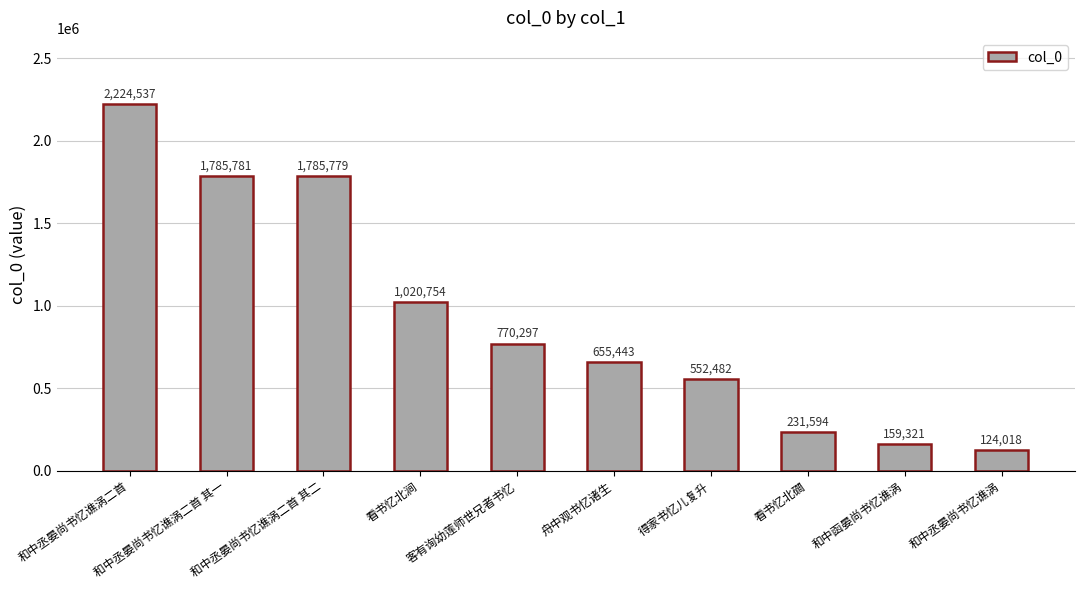

Between 和中丞晏尚书忆谯涡二首 and 客有询幼莲师世兄者书忆, which is larger?

和中丞晏尚书忆谯涡二首